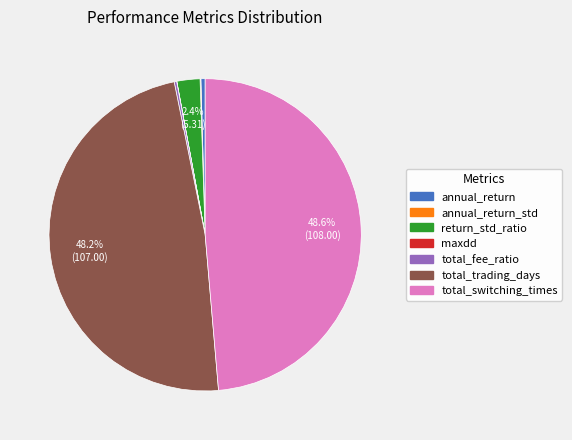

Does return_std_ratio account for over 50% of the chart?

No